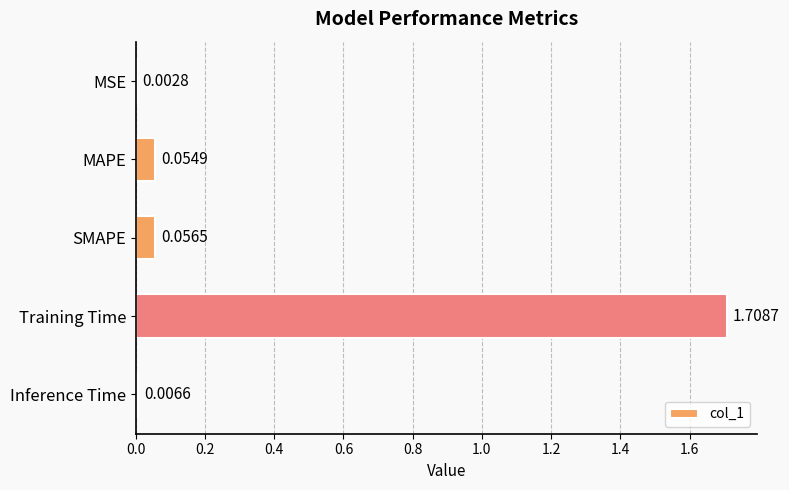

What is the change in value from MAPE to Training Time?

+1.7